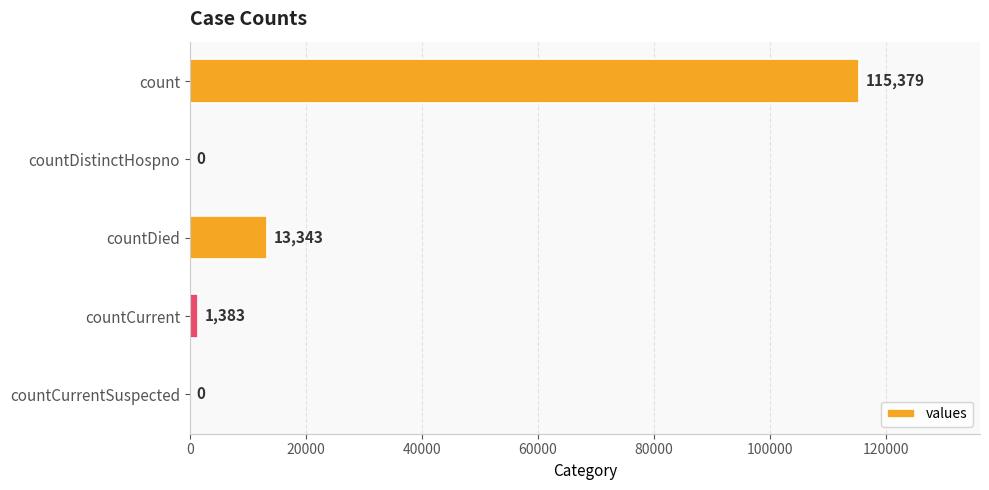

What is the sum of all values?

130105